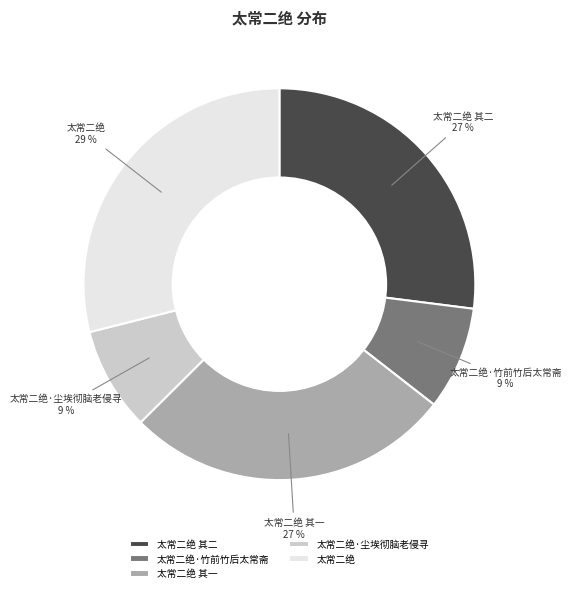

To the nearest percent, what is the difference between the largest and smallest slice percentages?

20%